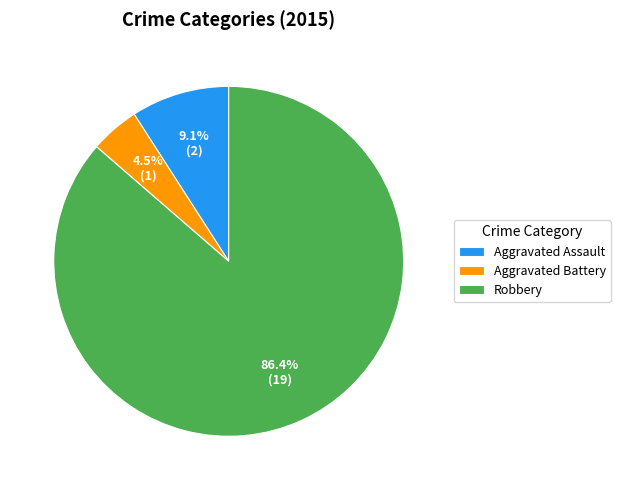

To the nearest percent, what percentage of the pie is Robbery?

86%